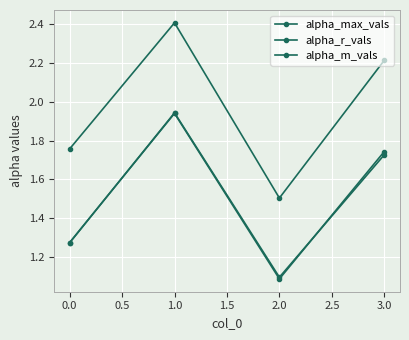

Is this an area chart (filled region under the line)?

No